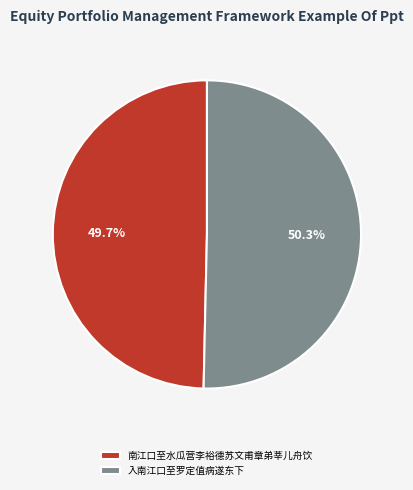

To the nearest percent, what percentage of the pie is 入南江口至罗定值病遂东下?

50%